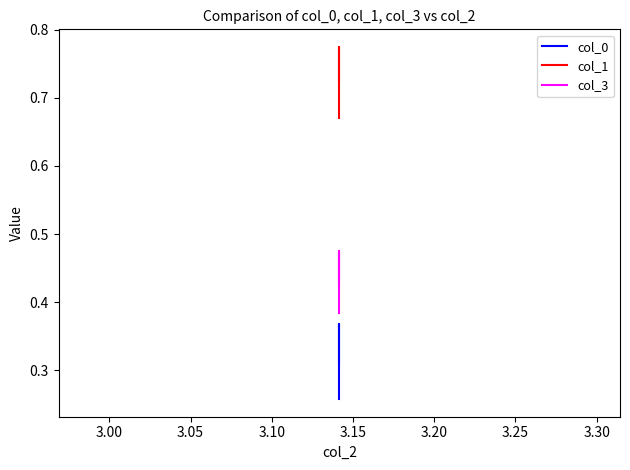

Does the chart have visible grid lines?

No